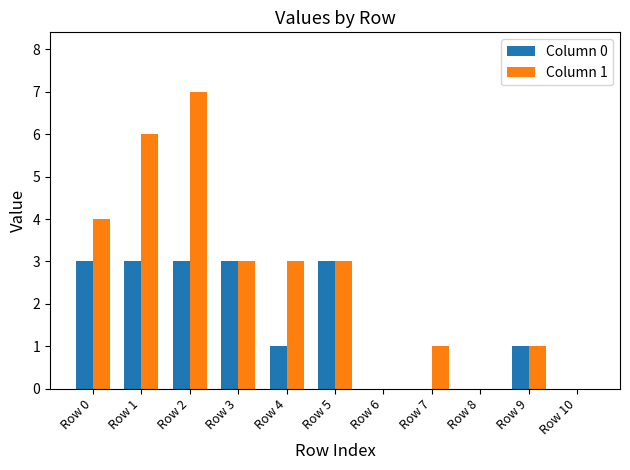

Which label corresponds to the largest value in the chart?

Row 2